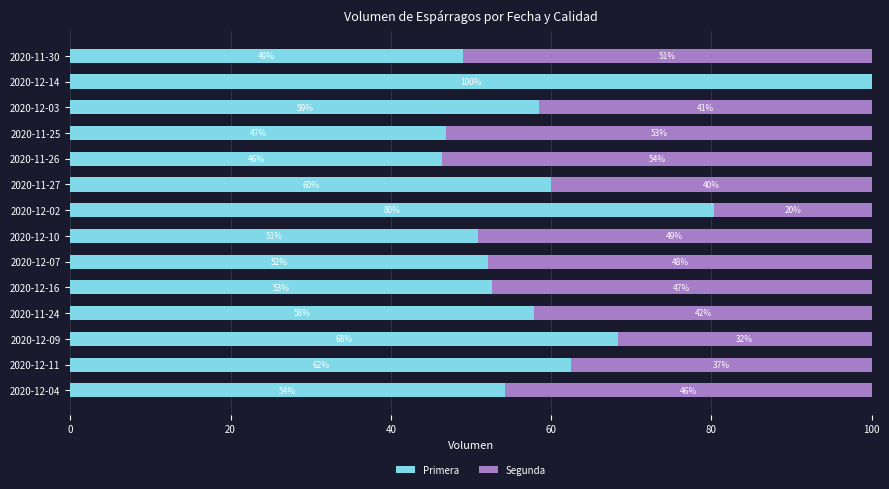

What is the average value of the Primera series?

60.0